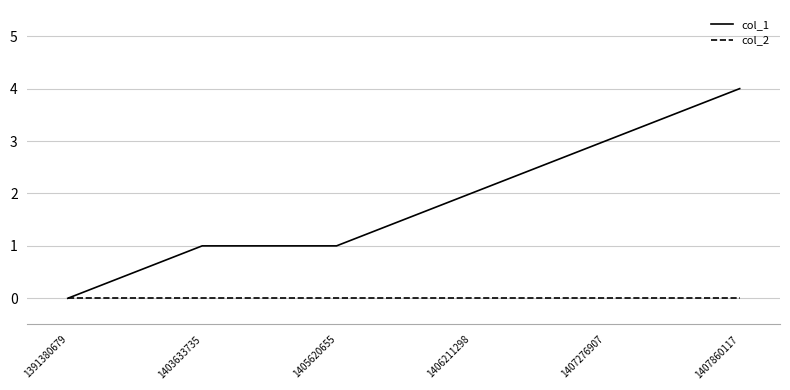

Does the chart have visible grid lines?

Yes